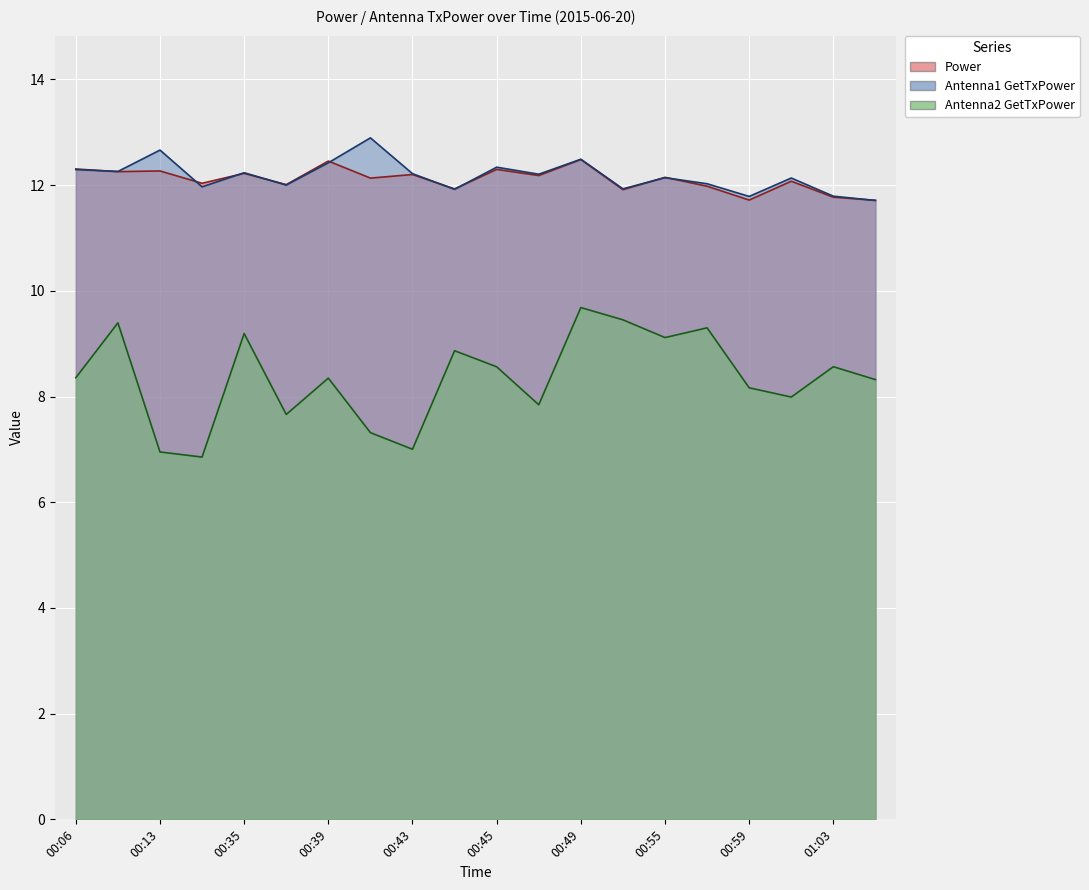

At which category does the chart reach its peak across all series?

00:41